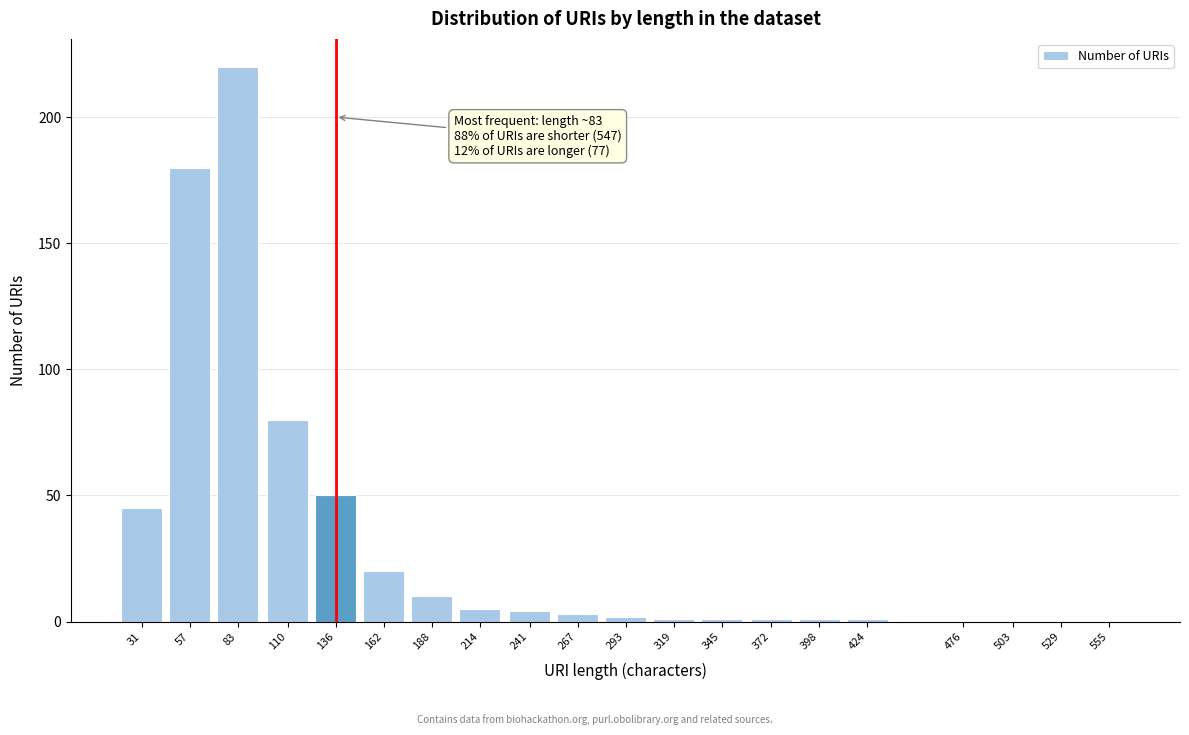

Reading right to left, transcribe all the data shown in this chart.

555=0	529=0	503=0	476=0	424=1	398=1	372=1	345=1	319=1	293=2	267=3	241=4	214=5	188=10	162=20	136=50	110=80	83=220	57=180	31=45